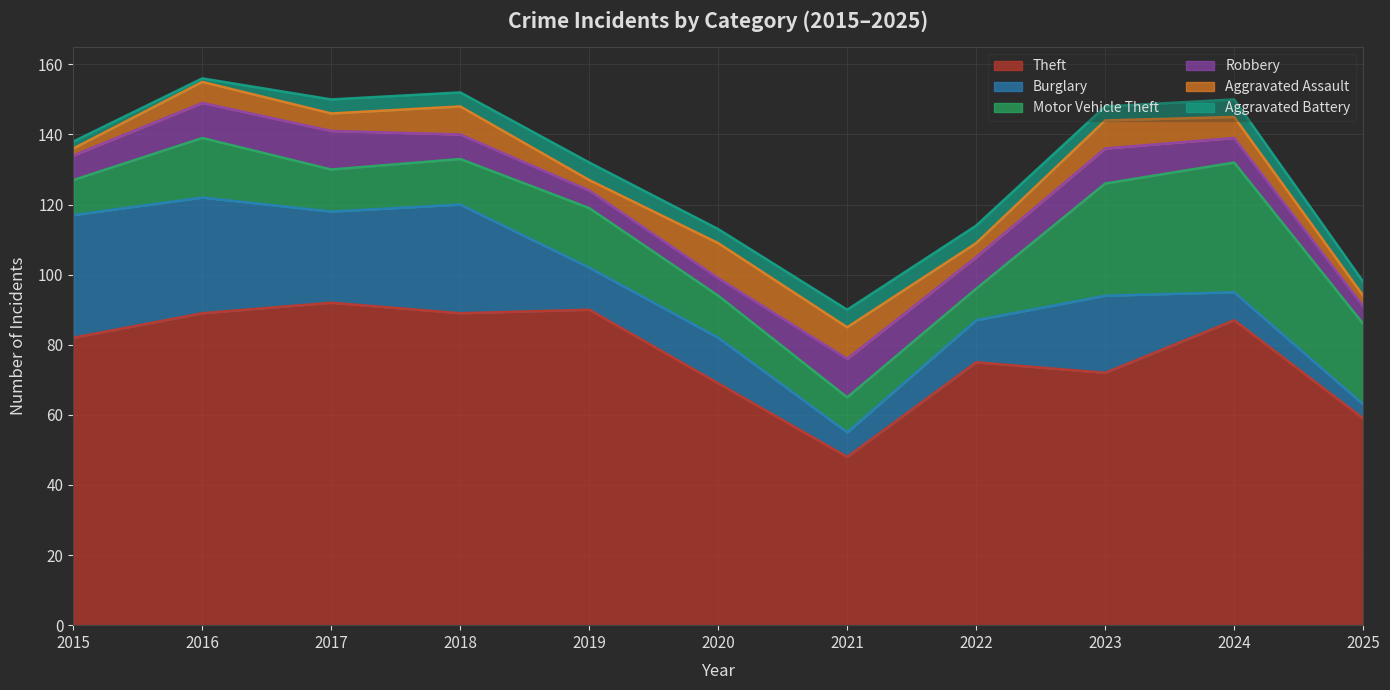

The Robbery series shows 16 at 2017. True or false?

False